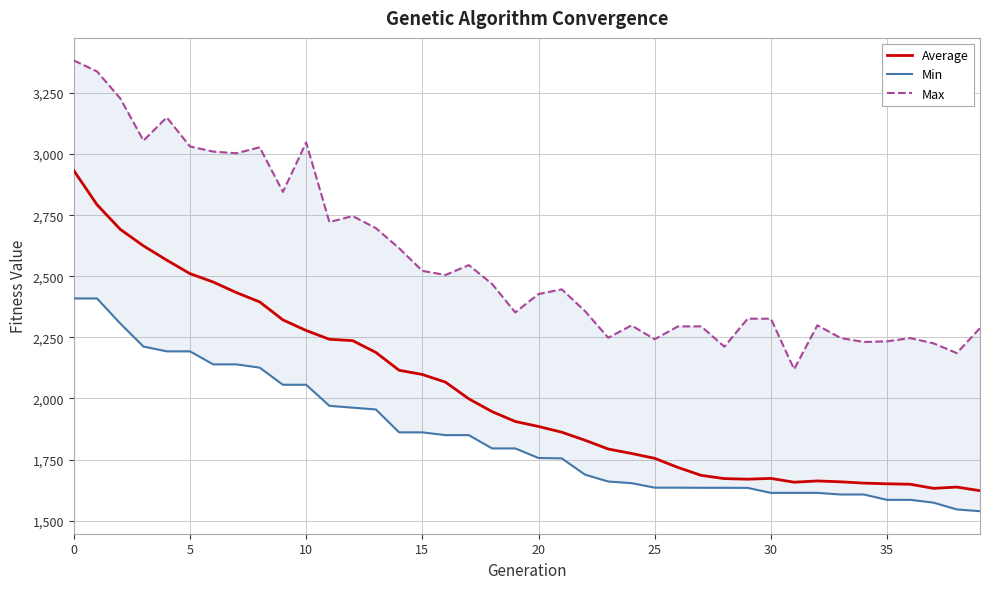

Which series has the largest range (max minus min)?

Average